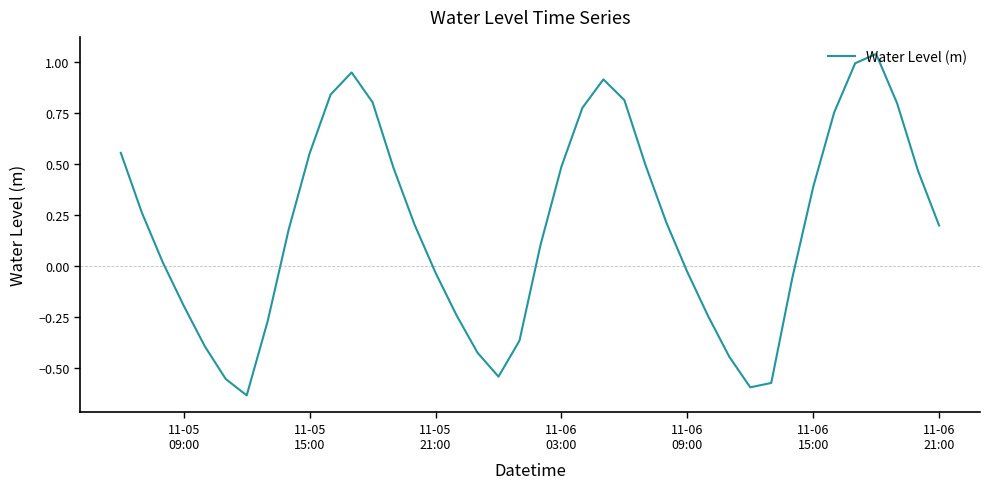

What is the difference between the maximum and second lowest values?

1.6